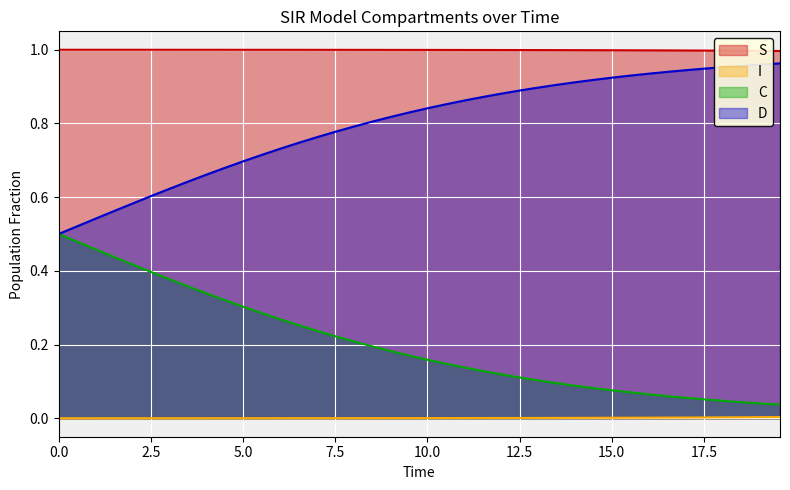

True or false: C and I intersect in this chart.

False